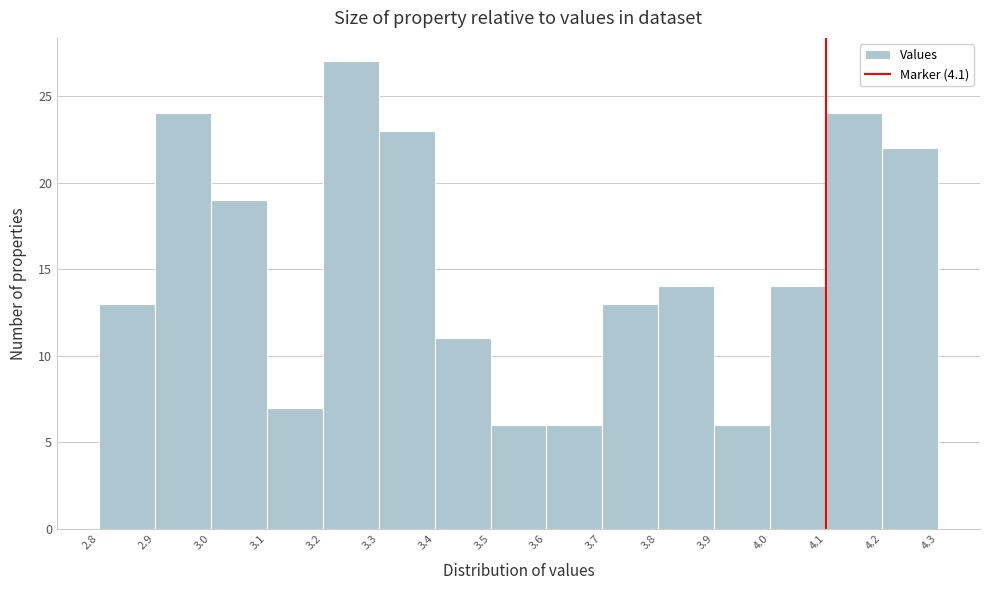

Reading left to right, list every bar in this chart as the range it spans on the x-axis followed by its height. The values are not printed on the chart, so give them approximately, as read against the axis.

2.8 to 2.9: 13
2.9 to 3.0: 24
3.0 to 3.1: 19
3.1 to 3.2: 7
3.2 to 3.3: 27
3.3 to 3.4: 23
3.4 to 3.5: 11
3.5 to 3.6: 6
3.6 to 3.7: 6
3.7 to 3.8: 13
3.8 to 3.9: 14
3.9 to 4.0: 6
4.0 to 4.1: 14
4.1 to 4.2: 24
4.2 to 4.3: 22